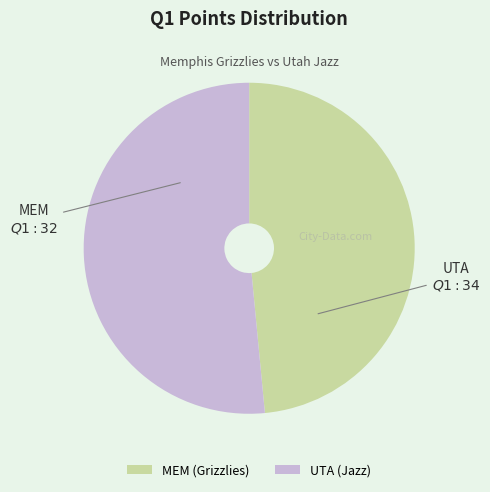

Which category accounts for the majority?

UTA (Jazz)